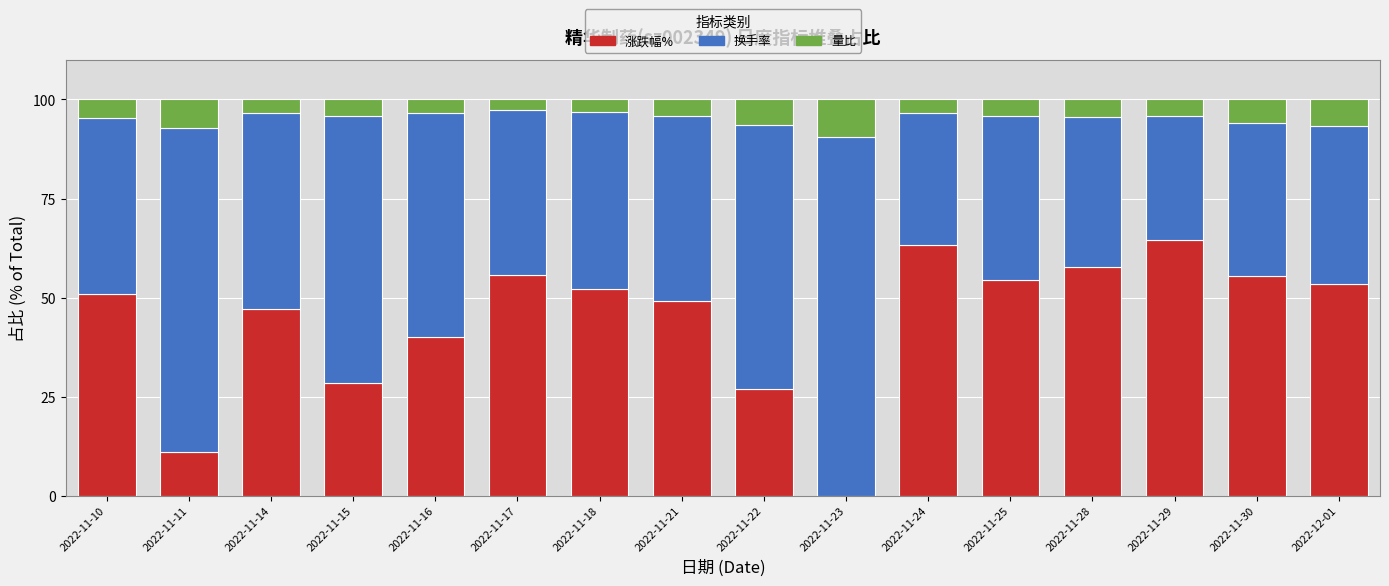

What is the approximate value of 涨跌幅% at 2022-11-15?

28.5